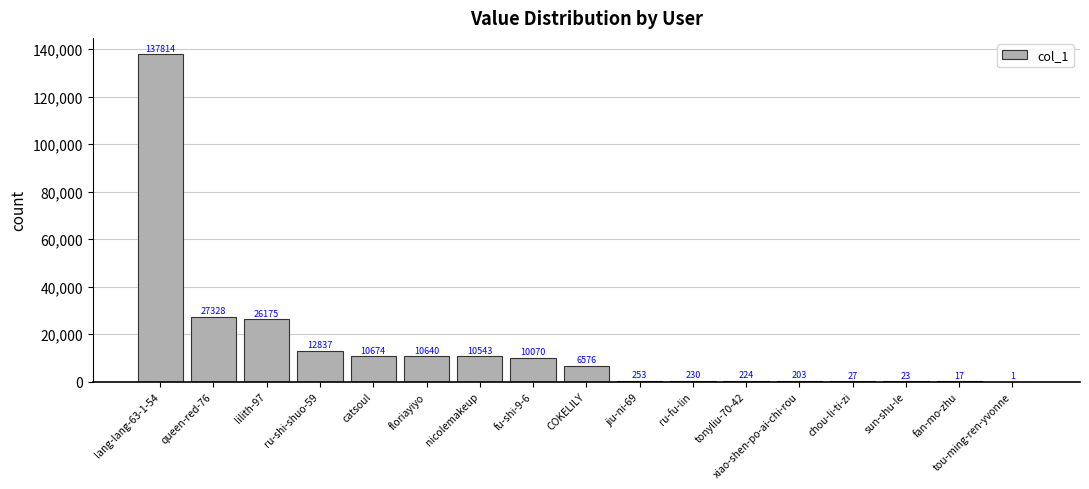

Reading left to right, what are all the values shown in this chart?

lang-lang-63-1-54=137814	queen-red-76=27328	lilith-97=26175	ru-shi-shuo-59=12837	catsoul=10674	floriayiyo=10640	nicolemakeup=10543	fu-shi-9-6=10070	COKELILY=6576	jiu-ni-69=253	ru-fu-lin=230	tonyliu-70-42=224	xiao-shen-po-ai-chi-rou=203	chou-li-ti-zi=27	sun-shu-le=23	fan-mo-zhu=17	tou-ming-ren-yvonne=1